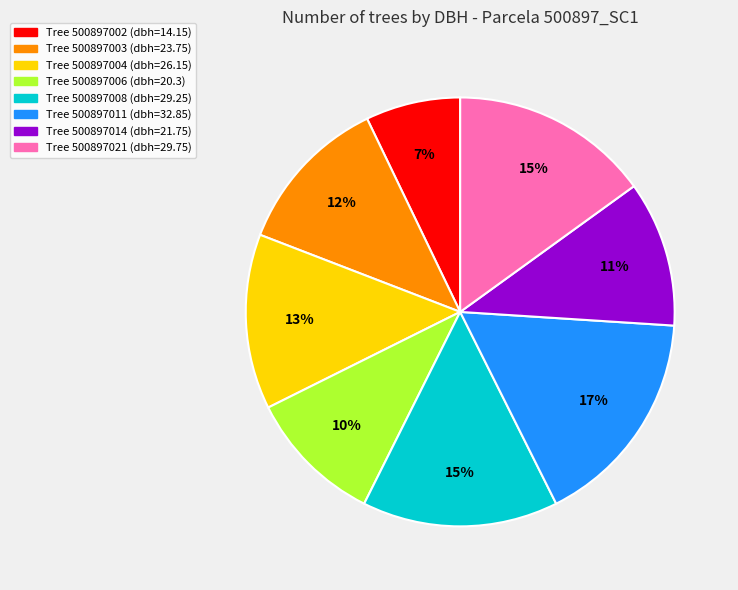

Is there any slice that represents more than half of the pie?

No